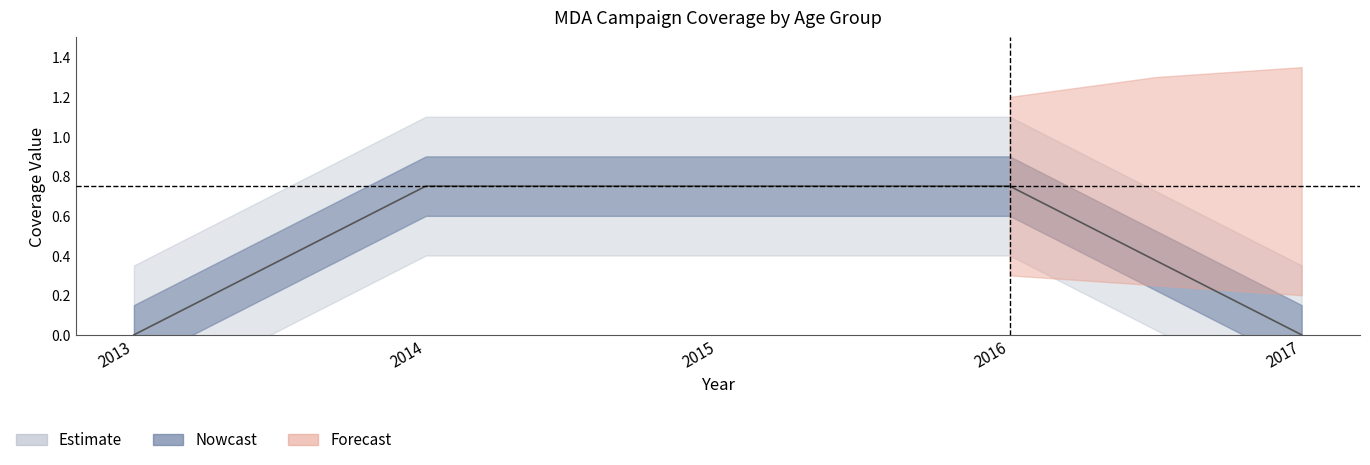

Reading left to right, what are all the values shown in this chart?

2013=0.0	2014=0.8	2015=0.8	2016=0.8	2017=0.0